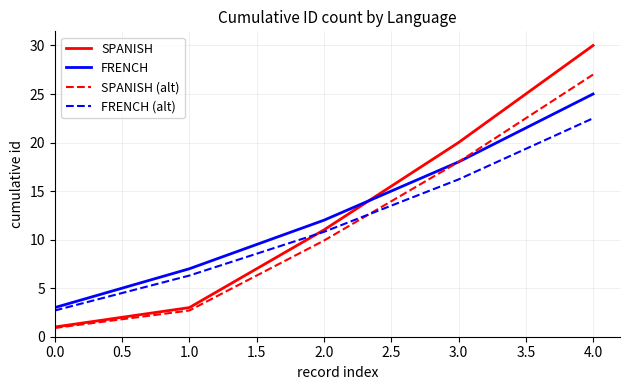

Read the FRENCH value at 2.0.

12.0